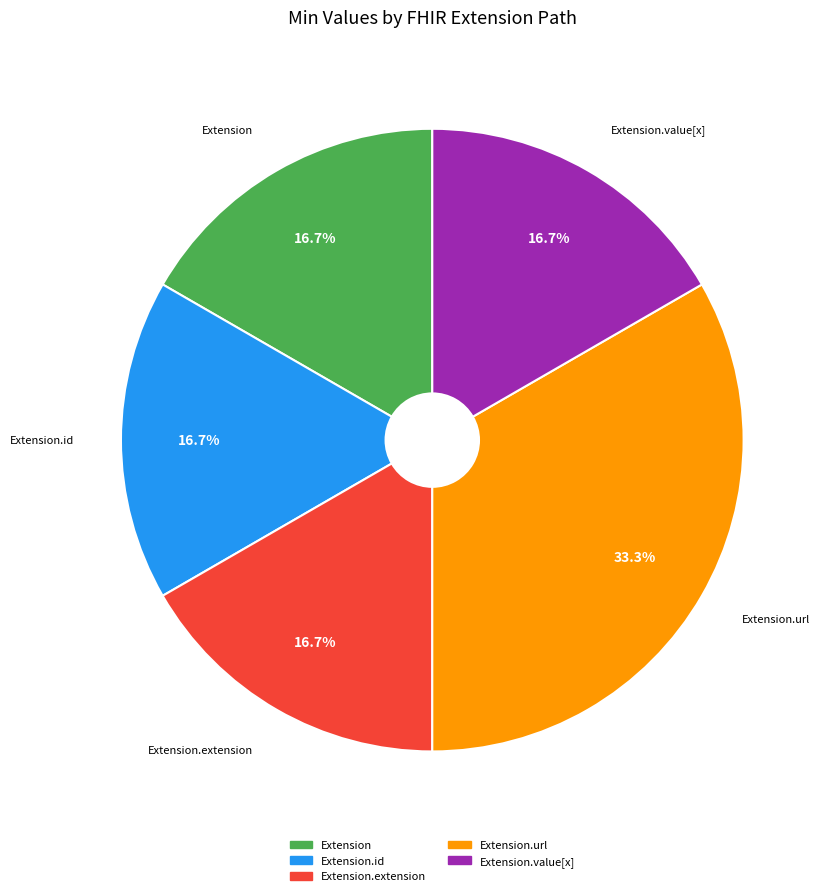

Does any single category account for the majority?

No